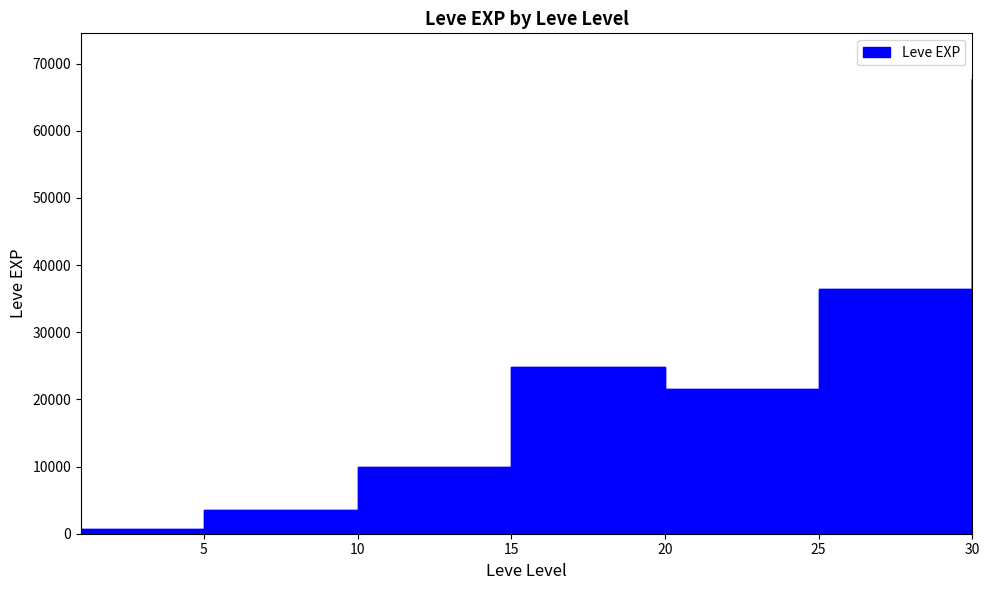

What is the difference between the values at 15 and 20?

3190